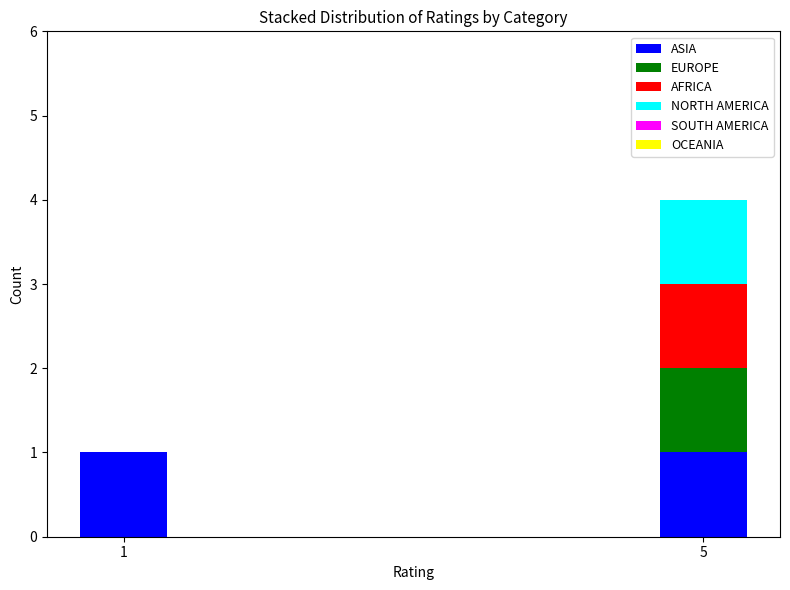

True or false: ASIA has a value of 0 at 1.

False